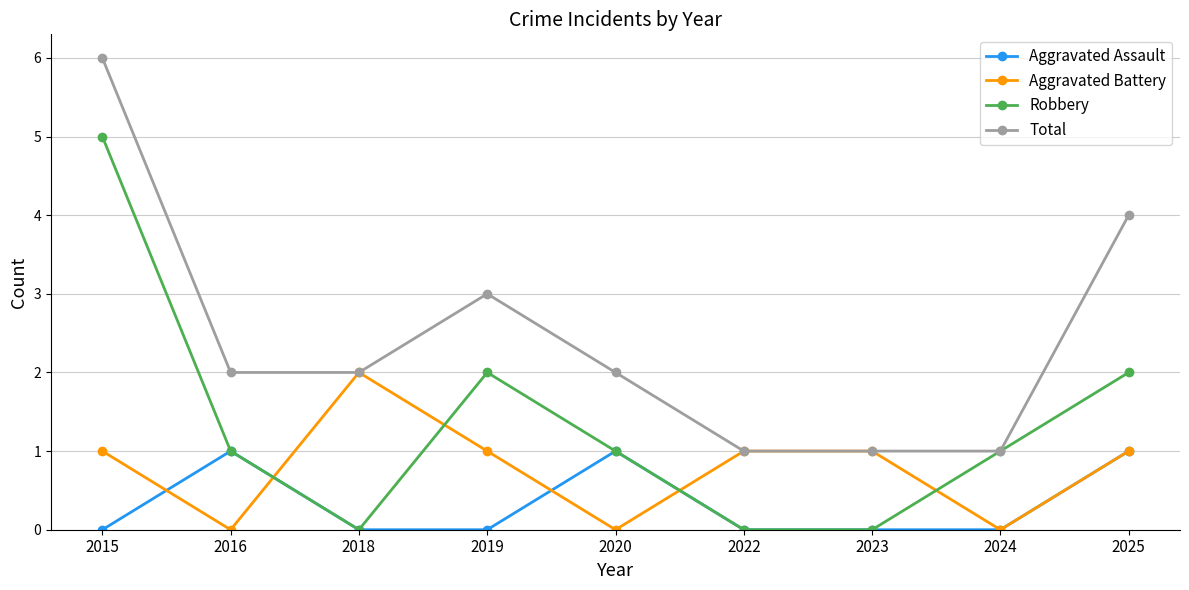

What is the value of the Total point at the 2nd from the left?

2